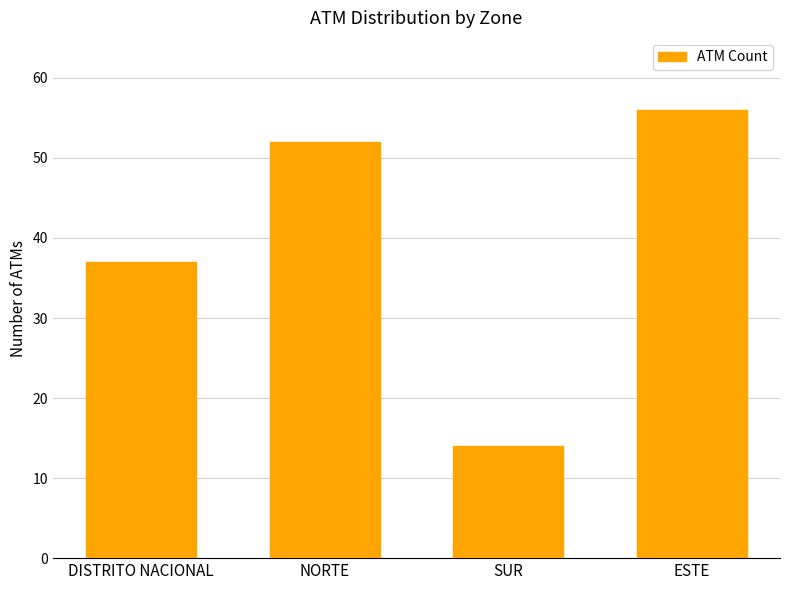

What value does the data have at NORTE?

52